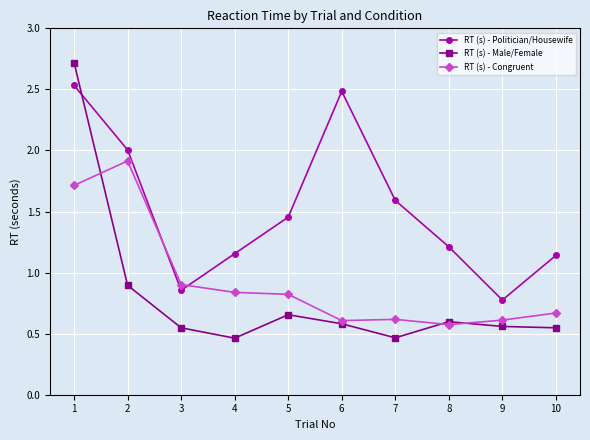

In RT (s) - Politician/Housewife, how many points are lower than both neighbors (excluding endpoints)?

2